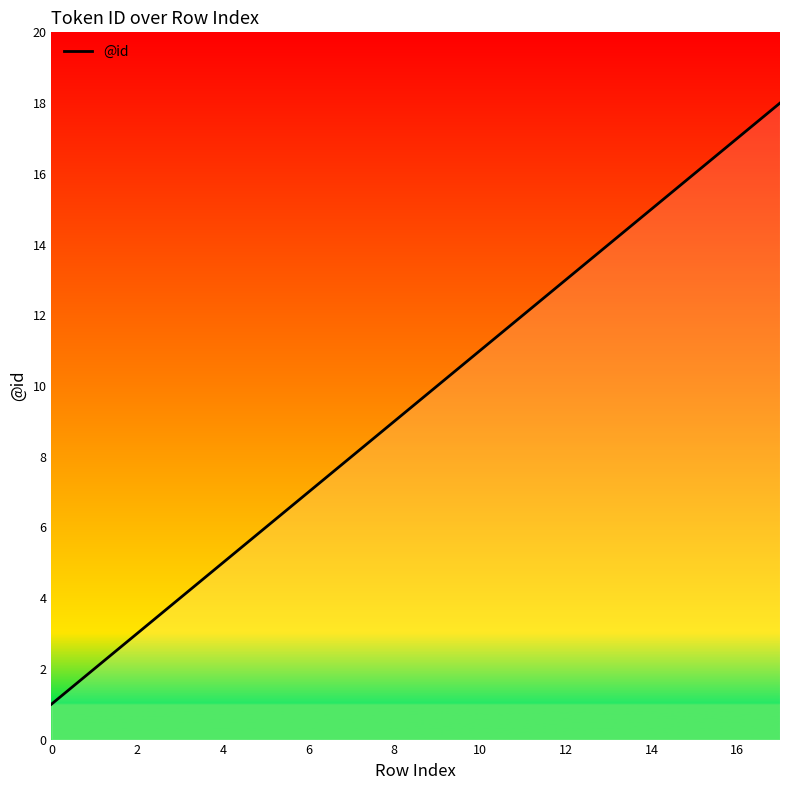

What is the difference between the maximum and minimum values?

17